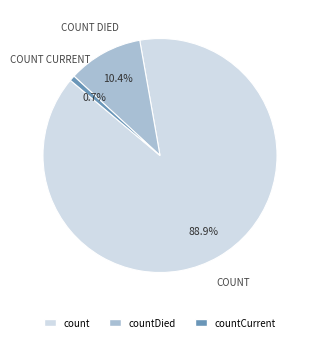

Is there a majority slice in this chart?

Yes